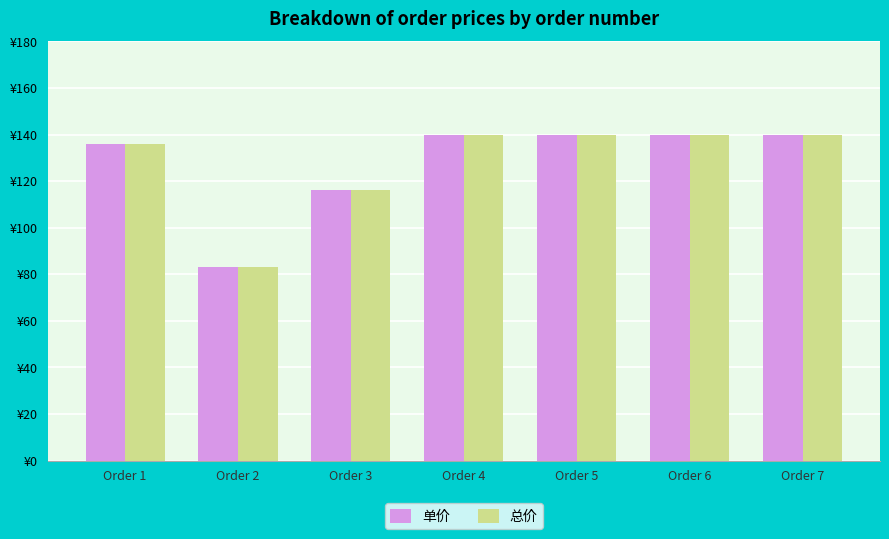

Which label corresponds to the largest value in the chart?

Order 4